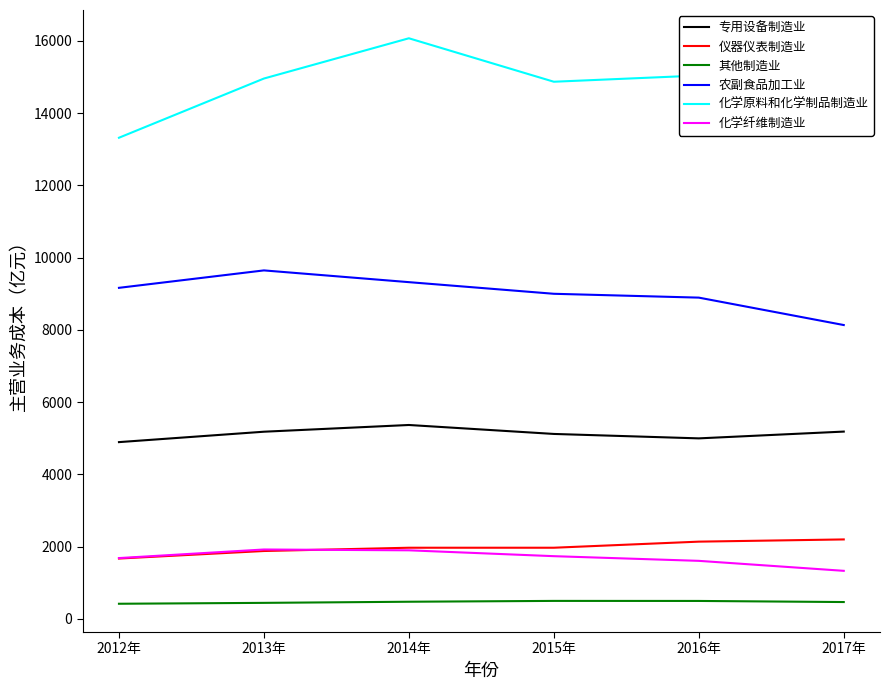

True or false: 其他制造业 and 仪器仪表制造业 cross at least once.

False